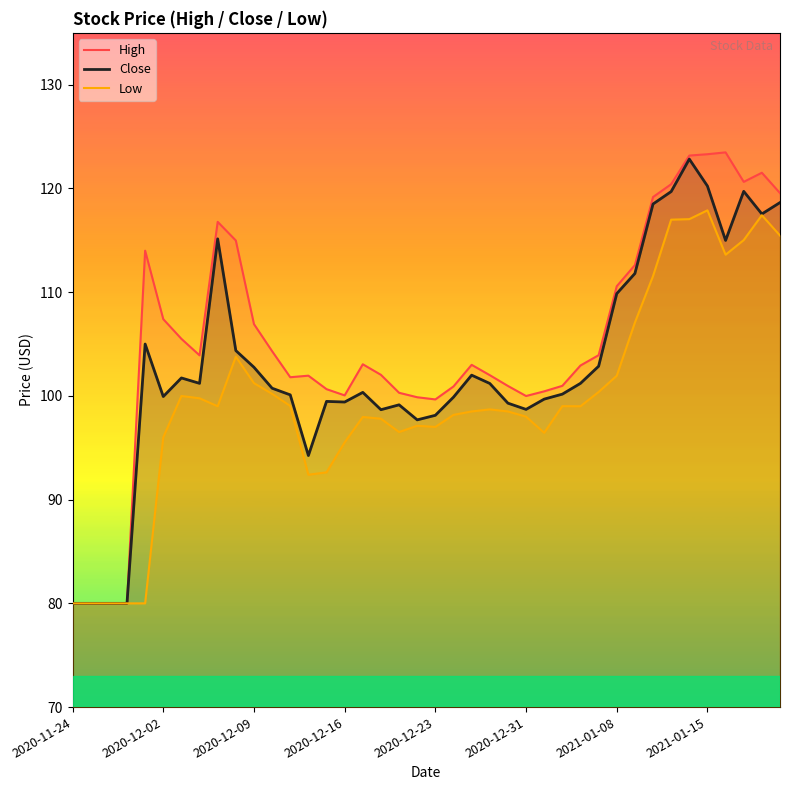

What are all the series names shown in the legend?

High, Close, Low